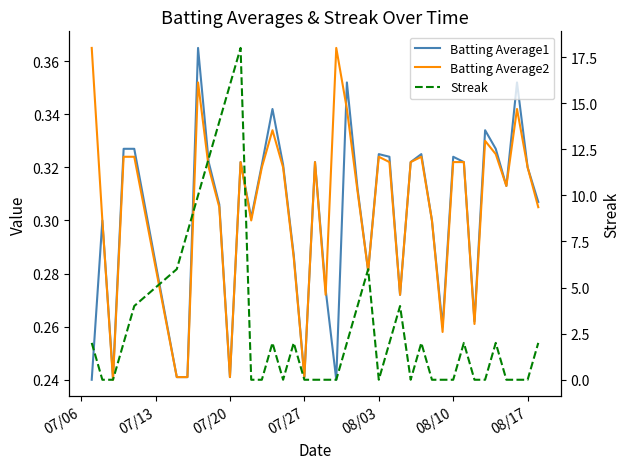

At which label is Batting Average2 closest to 0?

07/20